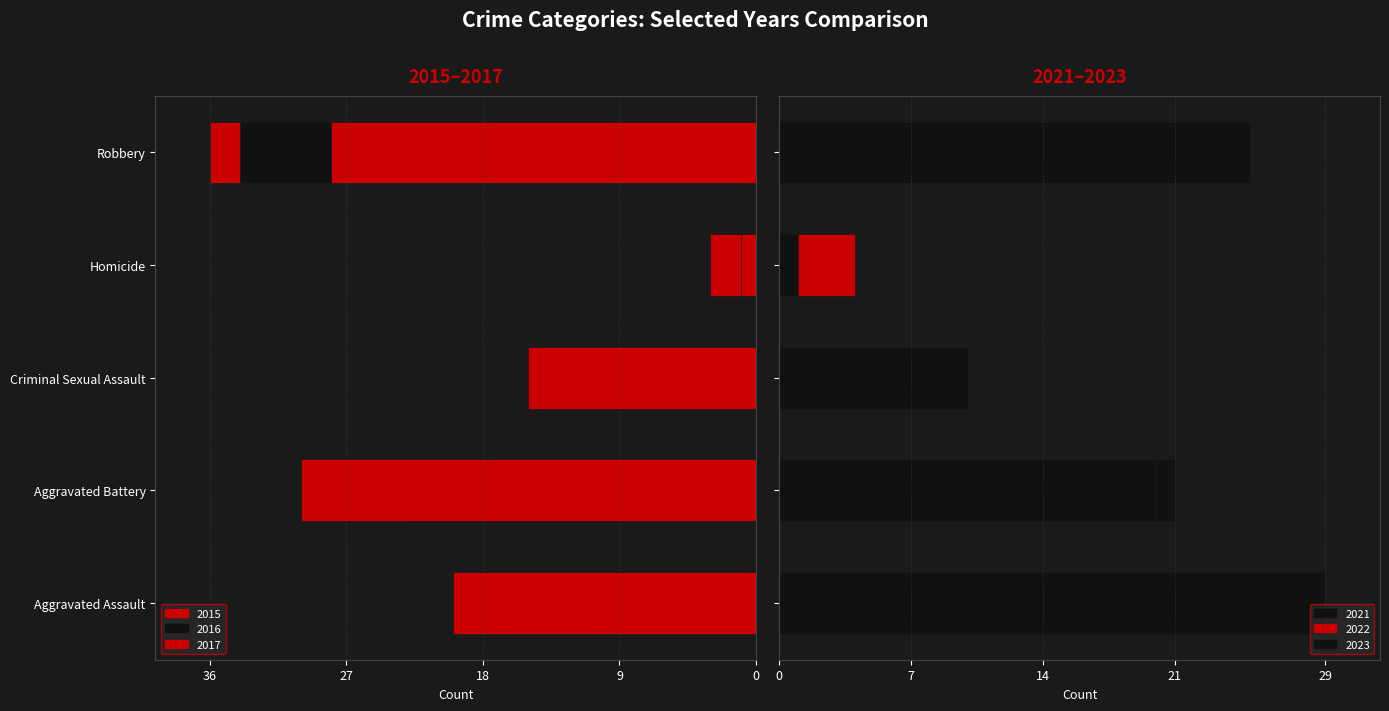

Which series has the largest total across all categories?

2017